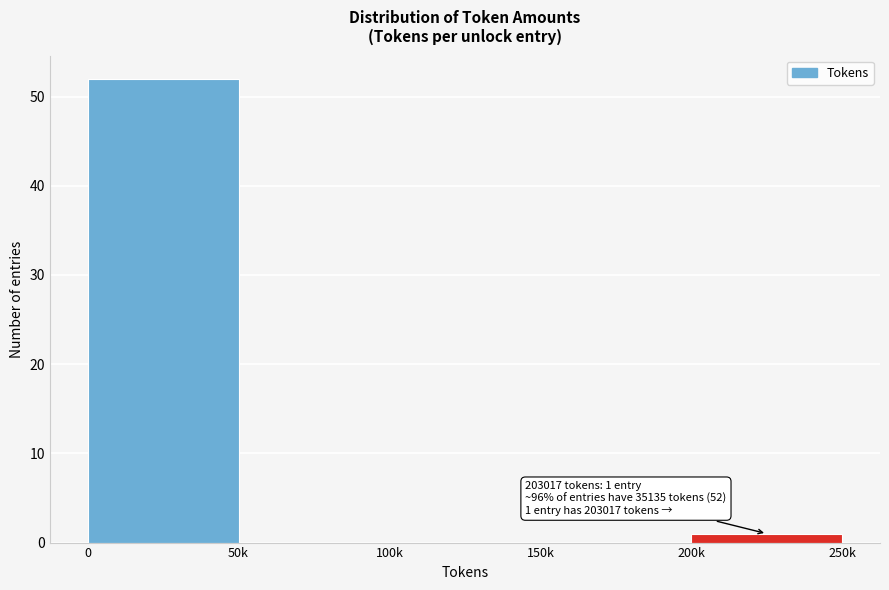

Reading right to left, transcribe all the data shown in this chart.

200k=1	150k=0	100k=0	50k=0	0=52